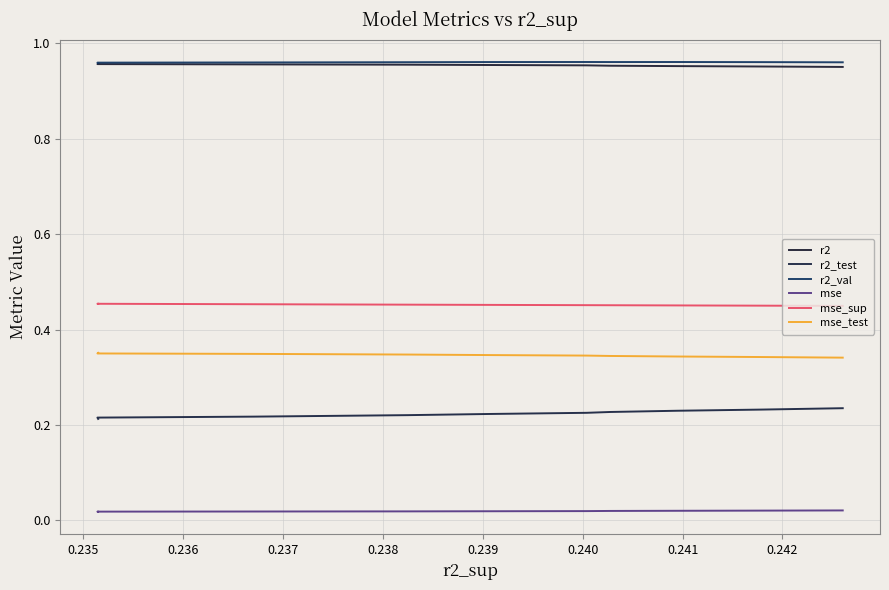

How many r2_test values are between 0 and 1?

10